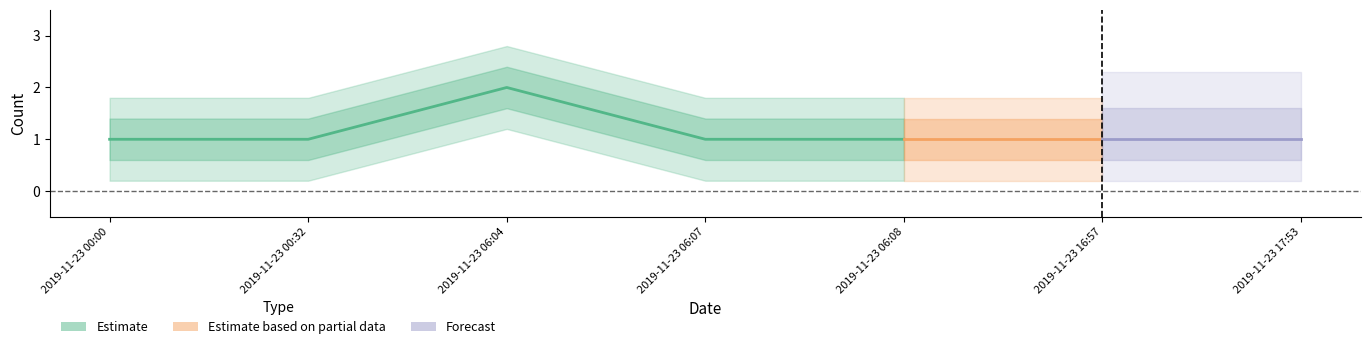

Reading left to right, what are all the values shown in this chart?

1	1	2	1	1	1	1